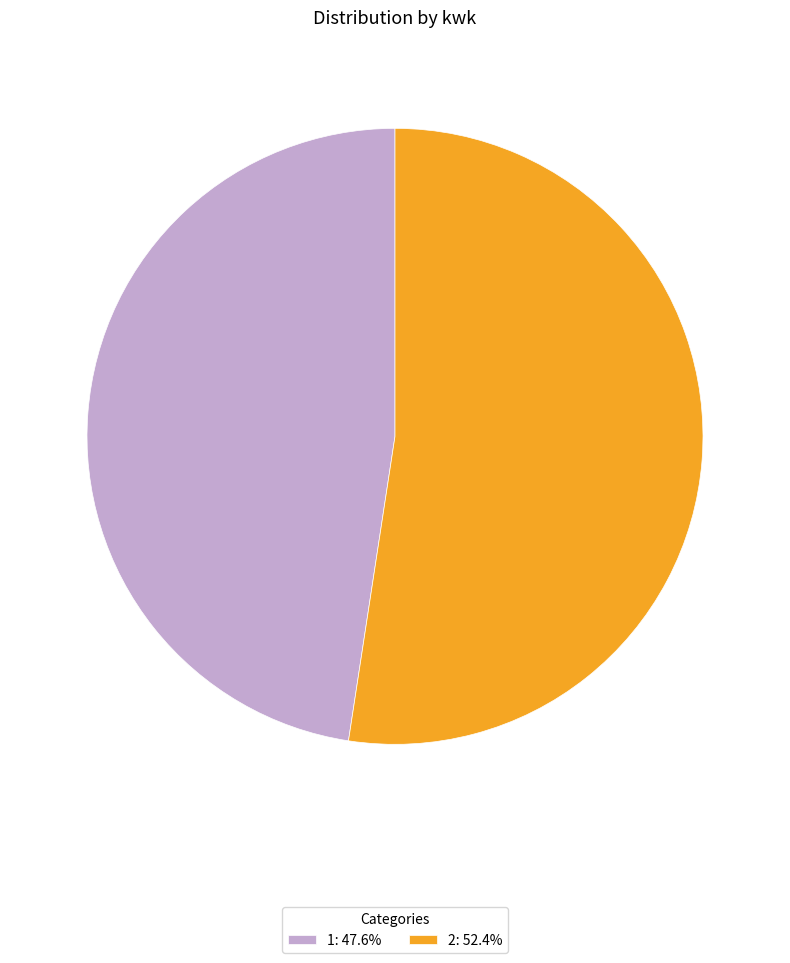

Which has a higher value, 2 or 1?

2